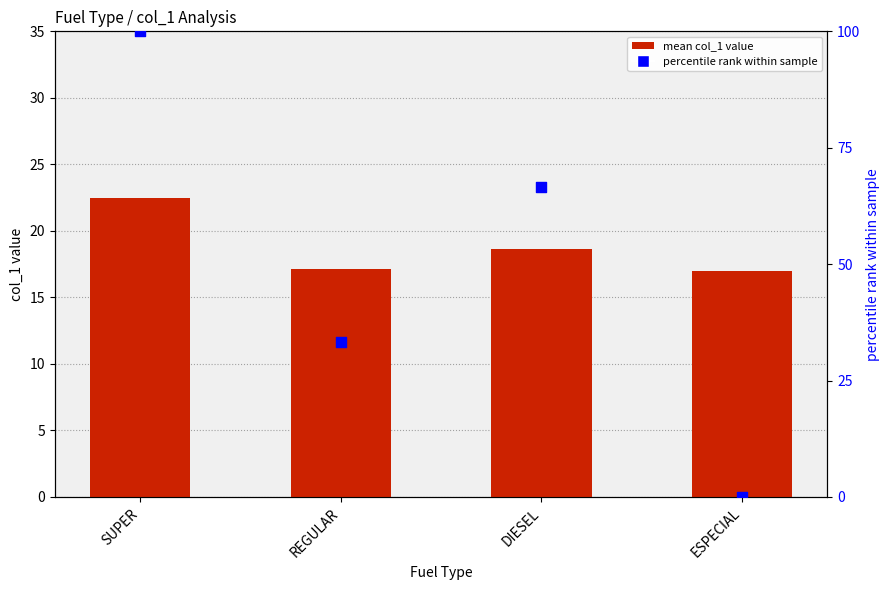

Which series reaches the maximum Y coordinate?

percentile rank within sample